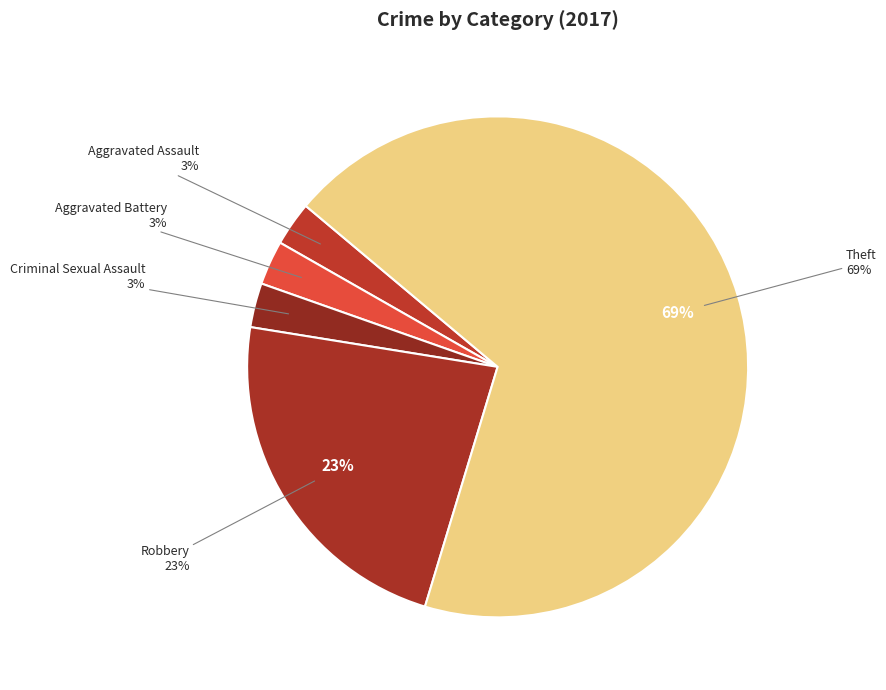

To the nearest percent, what portion does Aggravated Assault represent?

3%